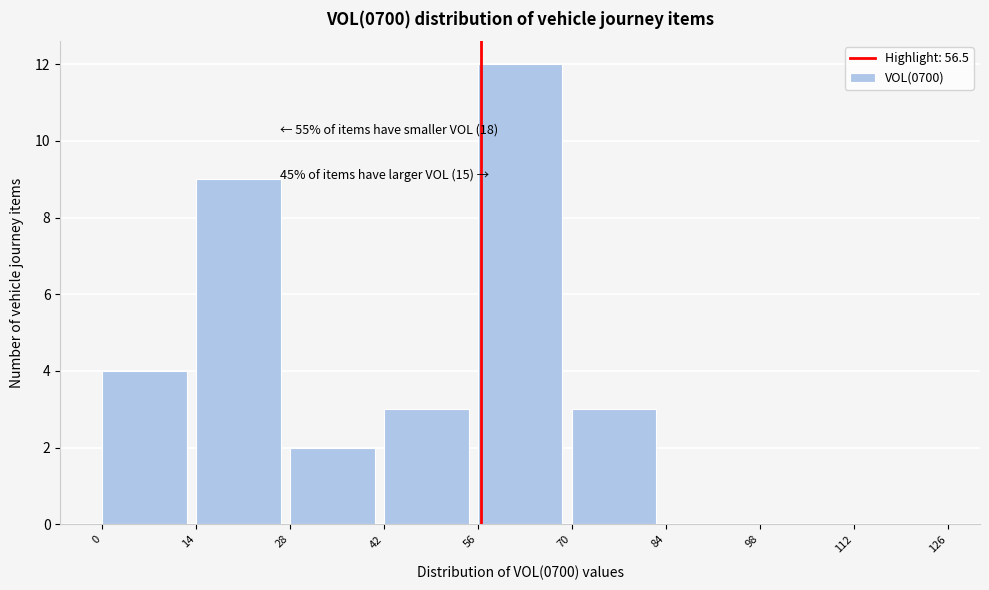

Which range on the x-axis has the tallest bar?

56 to 70